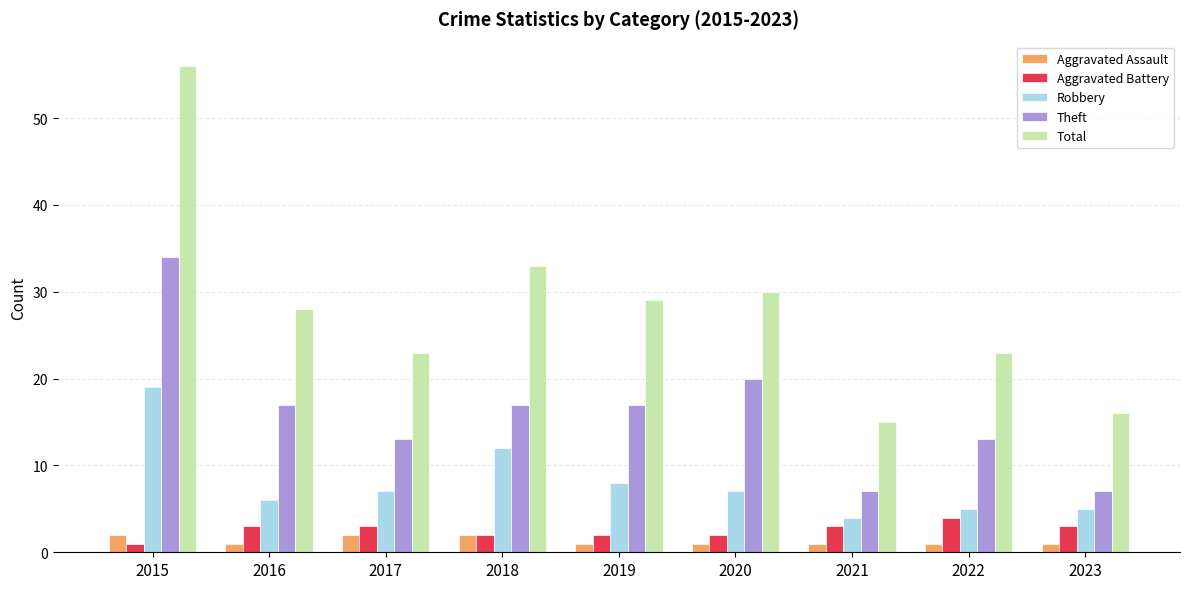

At 2015, list the series in order from largest to smallest.

Total, Theft, Robbery, Aggravated Assault, Aggravated Battery